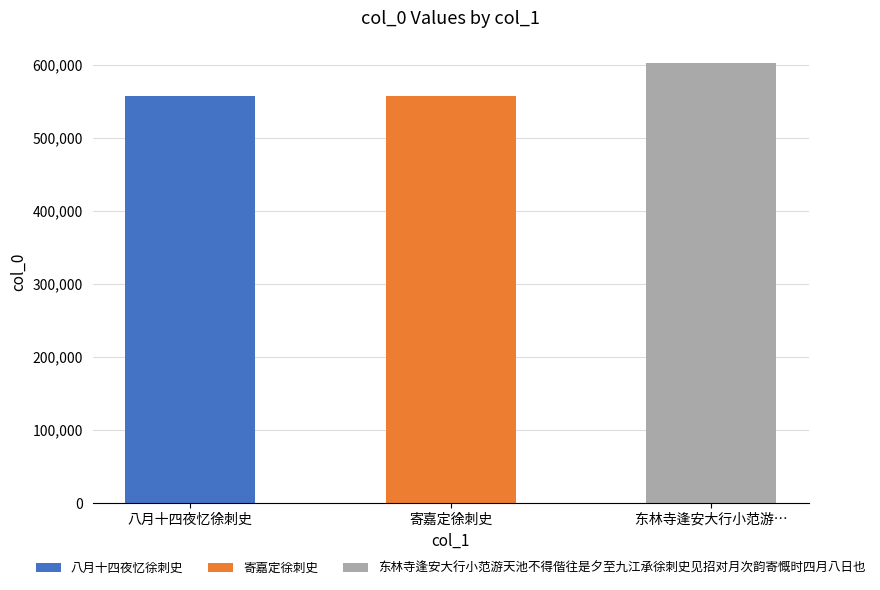

What is the value of the 1st bar from the left?

557533